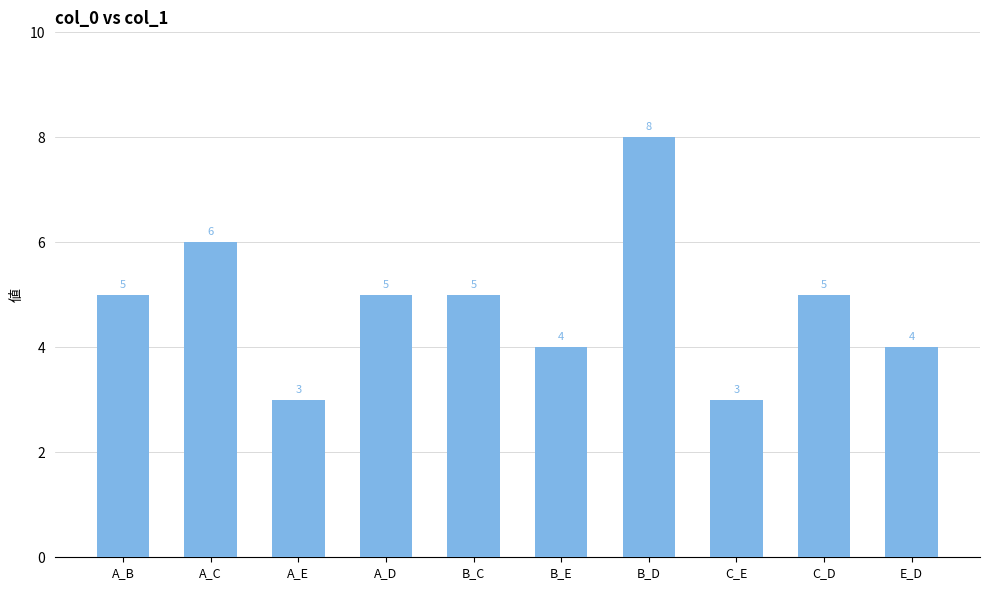

Approximately how many times larger is the value at A_E compared to C_E?

1.0